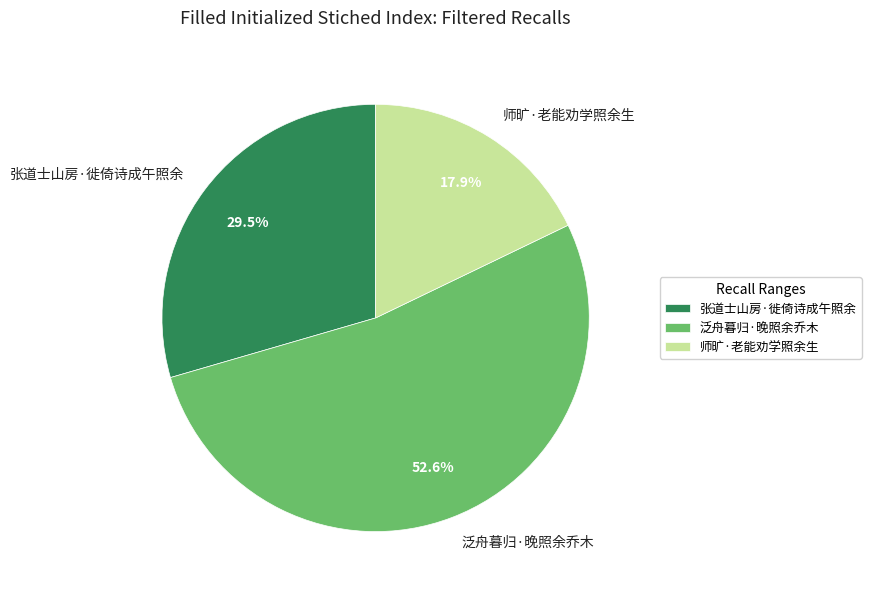

Which category accounts for the majority?

泛舟暮归·晚照余乔木